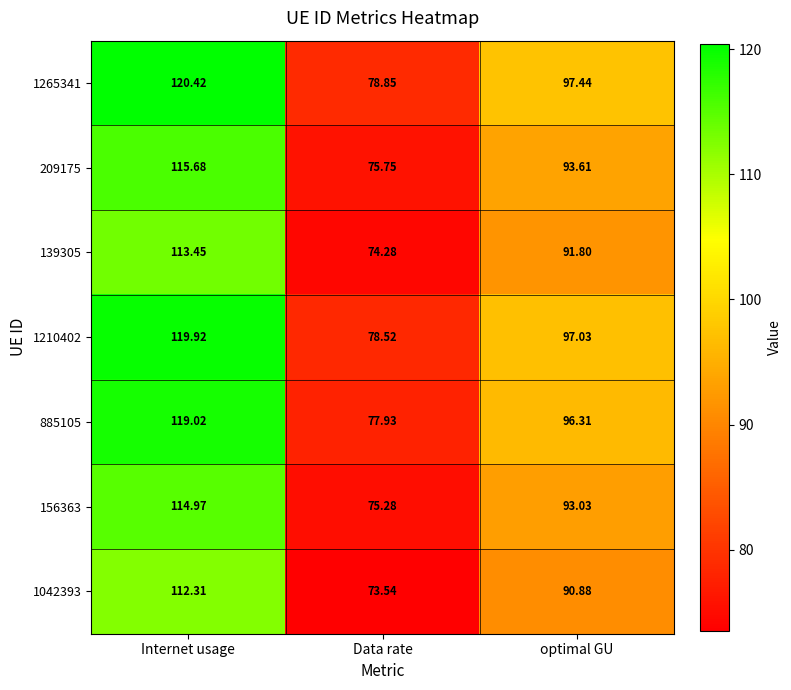

Which series has the largest total across all categories?

1265341